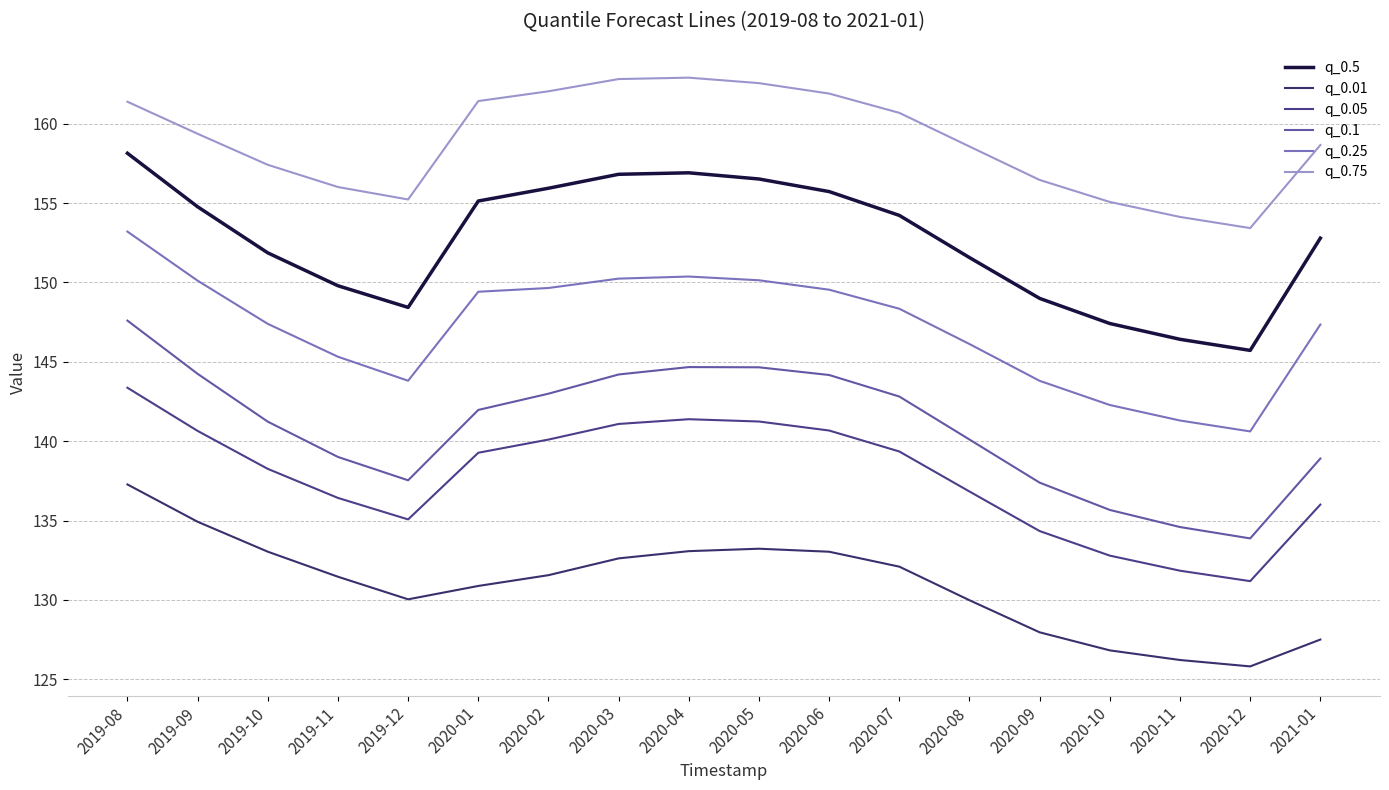

True or false: q_0.75 and q_0.5 cross at least once.

False